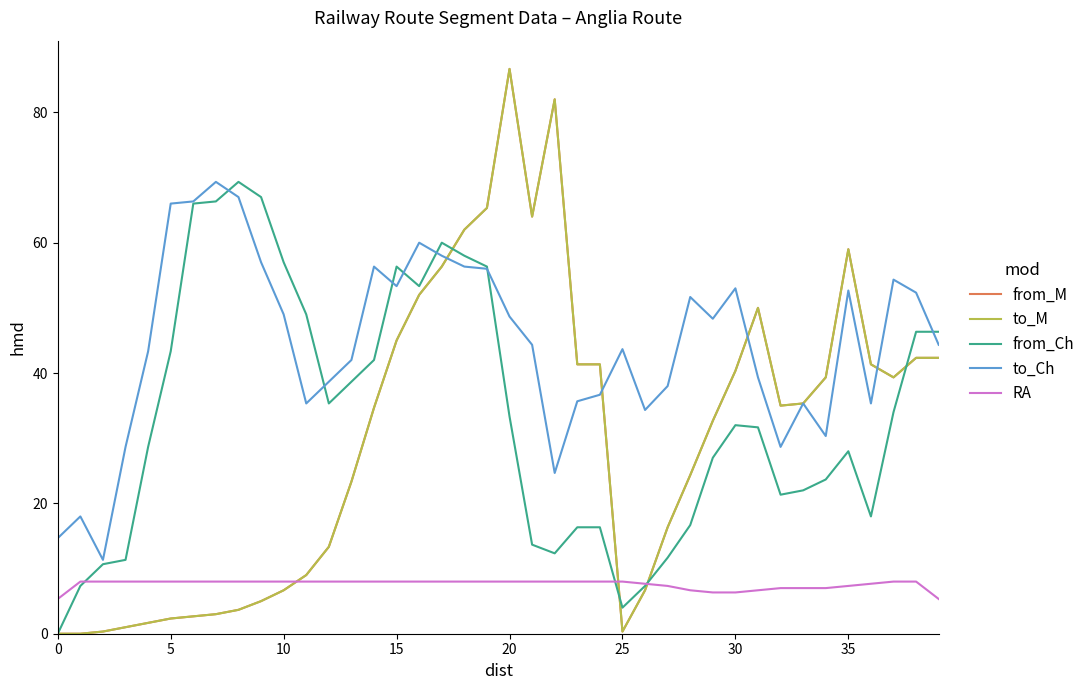

How many lines are shown in the chart?

5